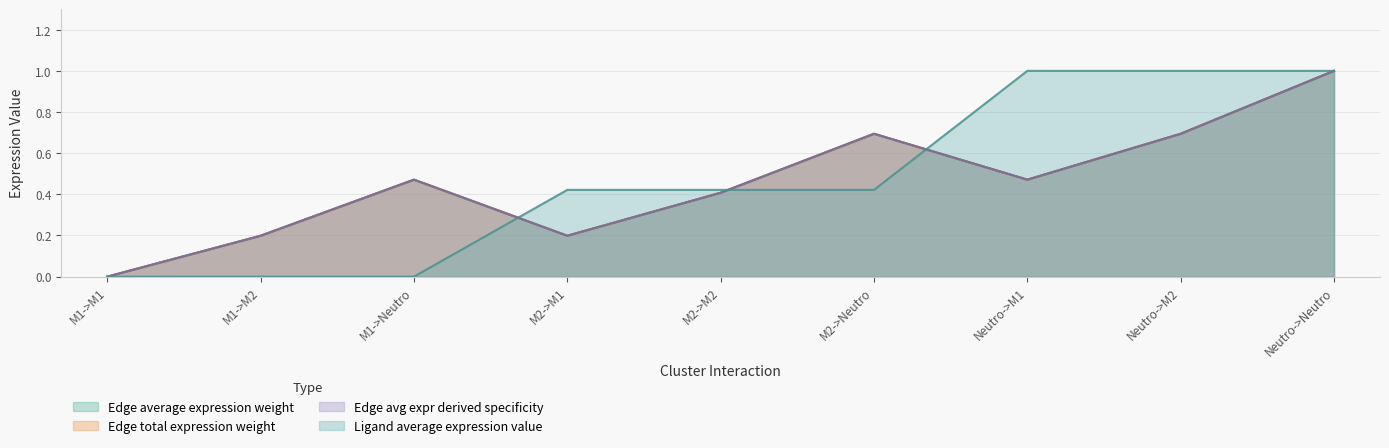

At which label does Edge total expression weight reach its minimum?

M1->M1